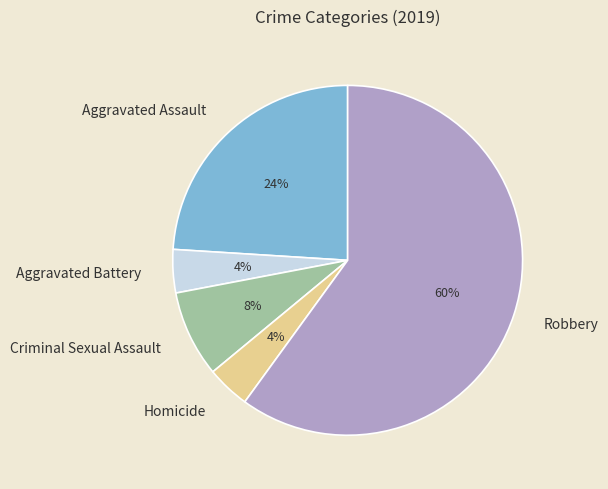

How many slices are in this pie chart?

5